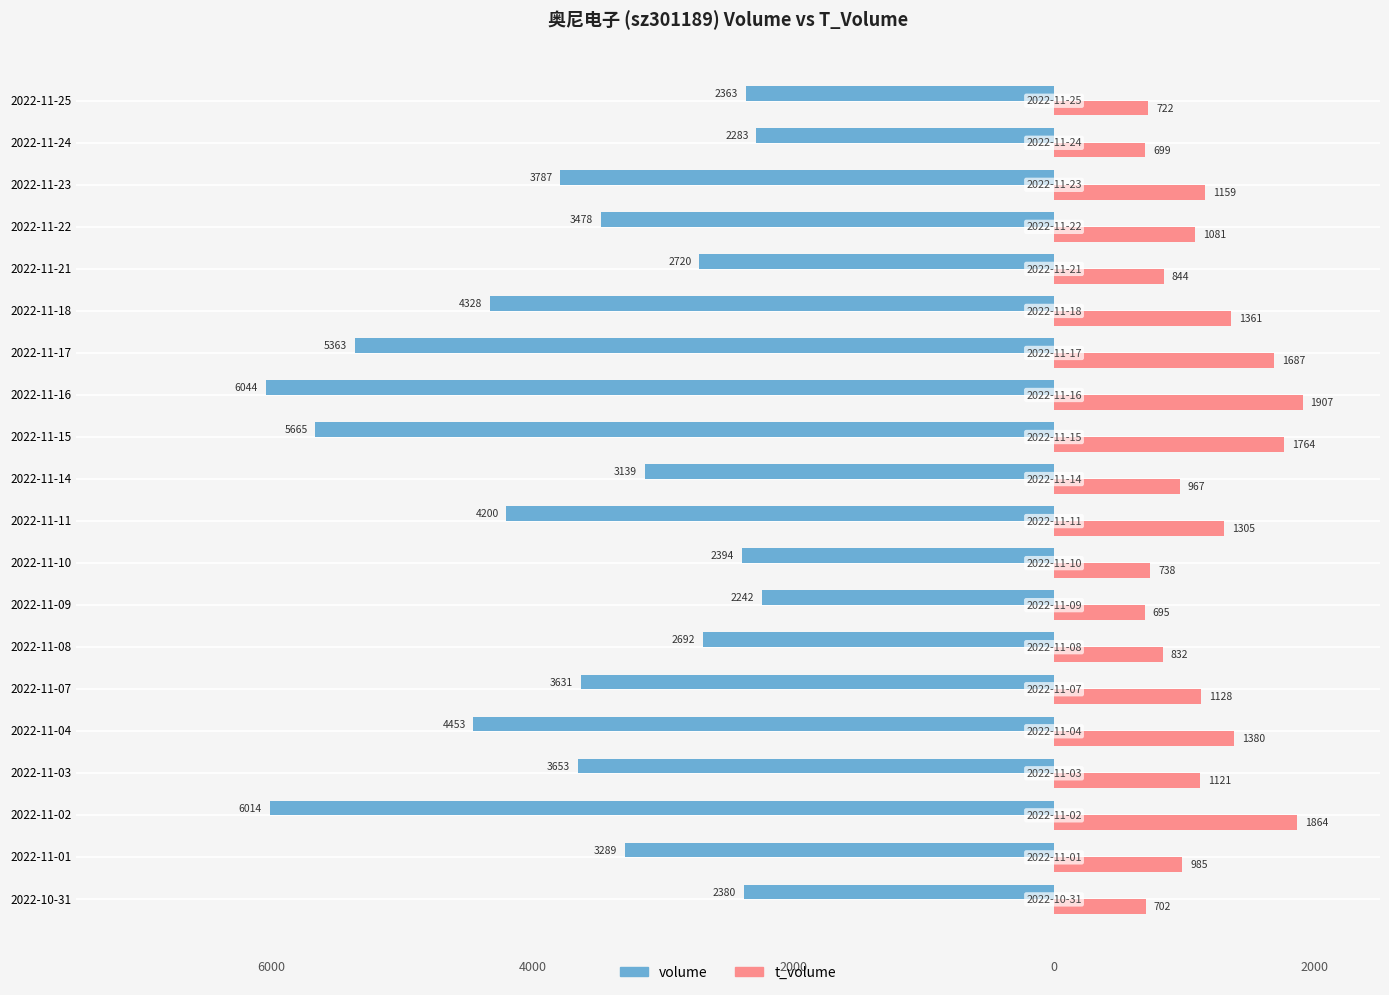

What is the difference between the maximum and minimum values in the t_volume series?

1212